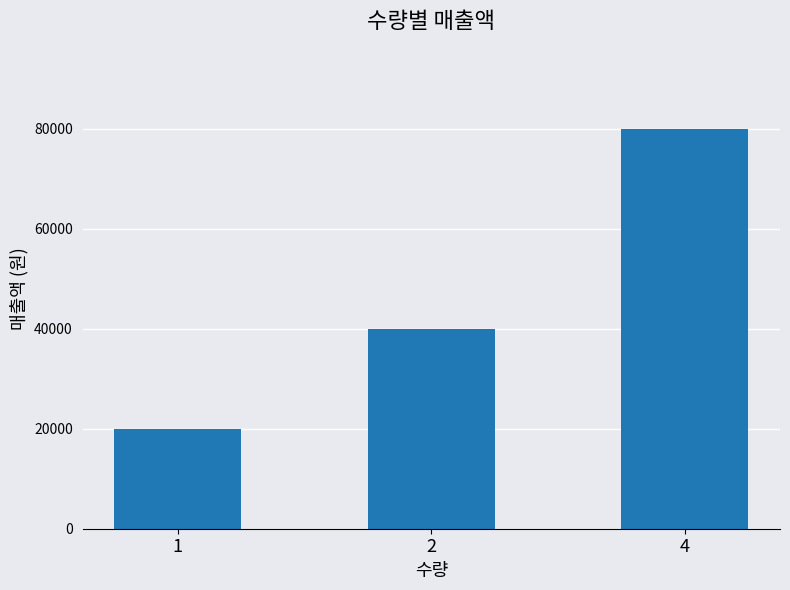

Rank the categories by value from highest to lowest.

4, 2, 1